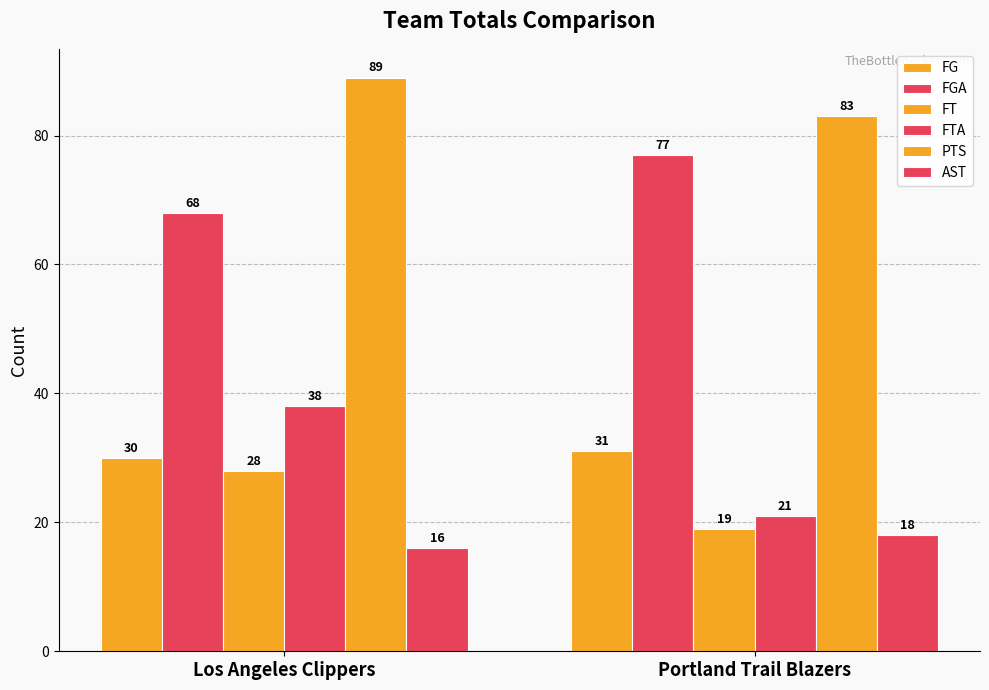

Count the number of categories in the chart.

2